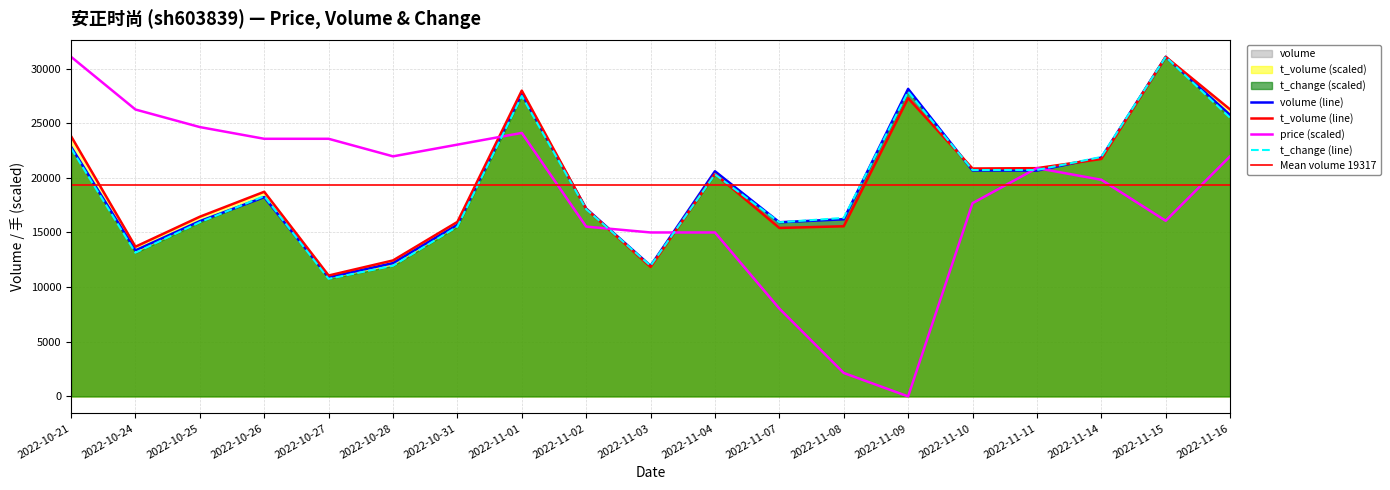

At how many categories does at least one series exceed 24362?

7